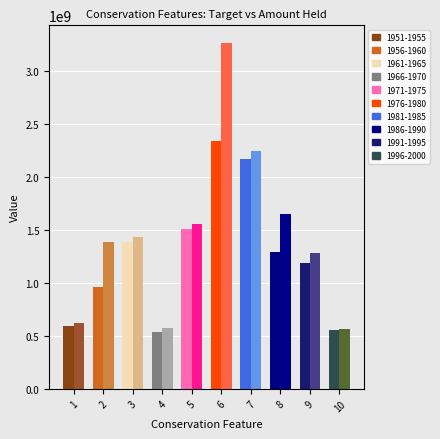

What is the spread (max minus min) of values at 1?

27272790.1